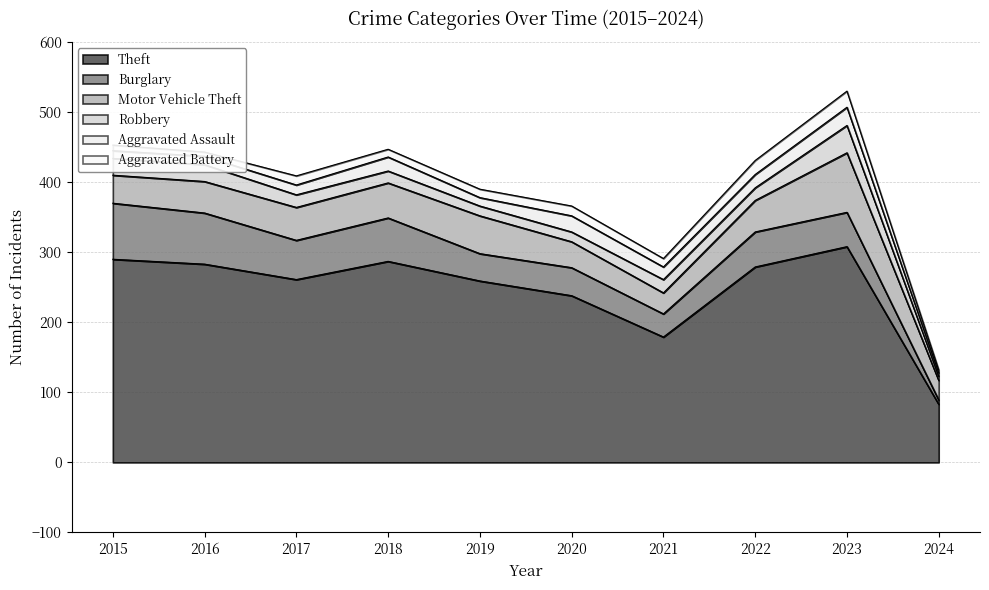

What is the value of the Aggravated Assault point at the 4th from the left?

20